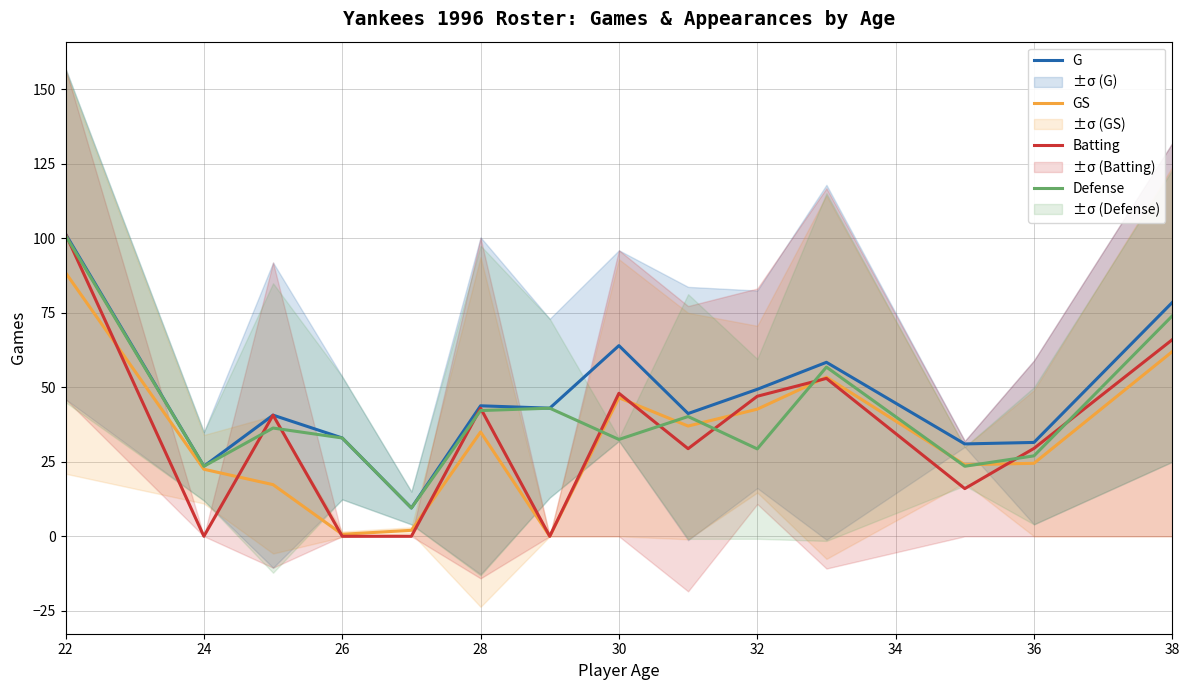

Is it true that Batting equals 61.9 at 22?

False